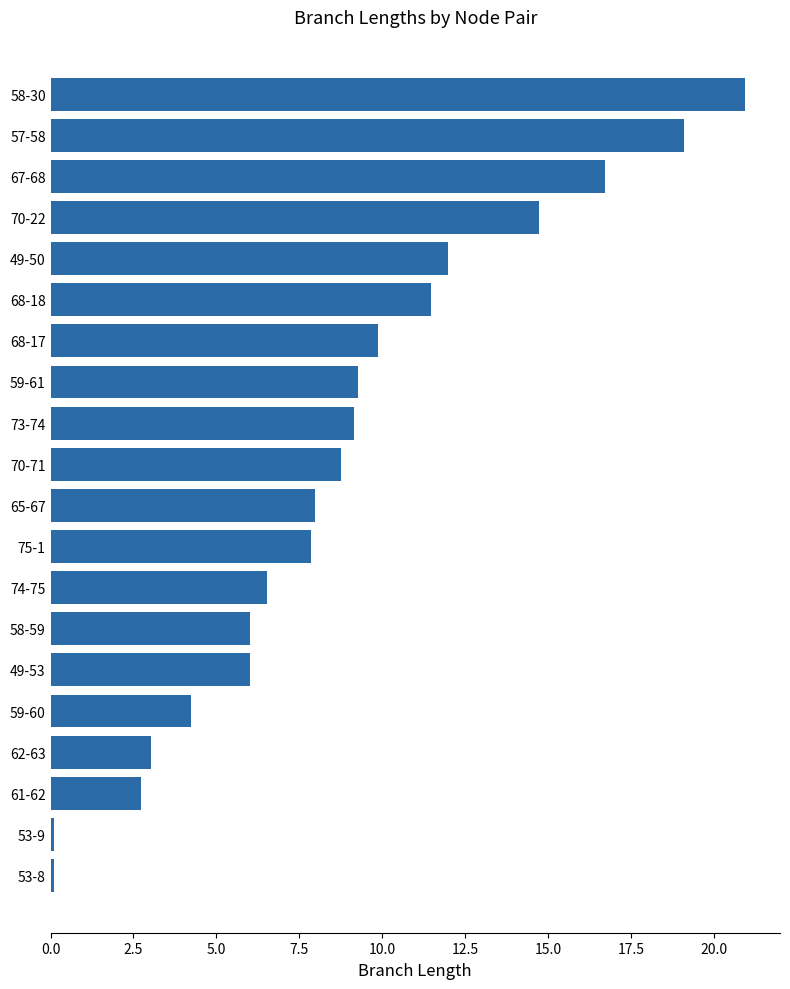

Reading top to bottom, list all the values displayed in this chart.

21.0	19.1	16.7	14.7	12.0	11.5	9.9	9.3	9.2	8.8	8.0	7.9	6.5	6.0	6.0	4.2	3.0	2.7	0.1	0.1